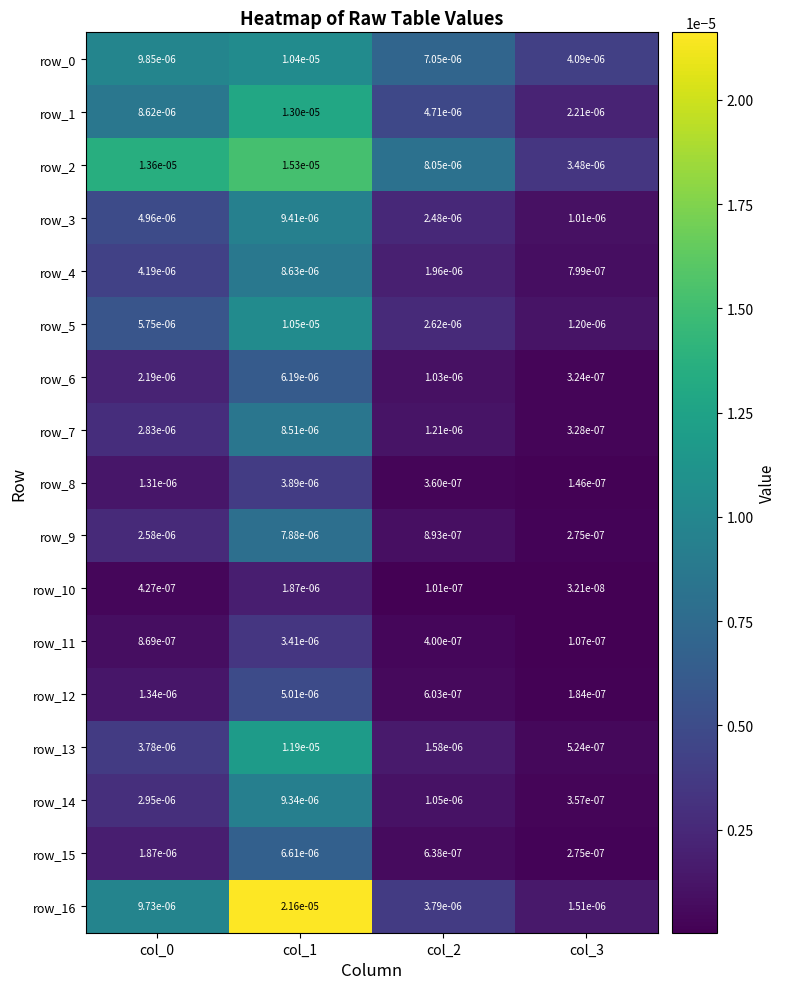

Where is row_16 nearest to the value 0?

col_3